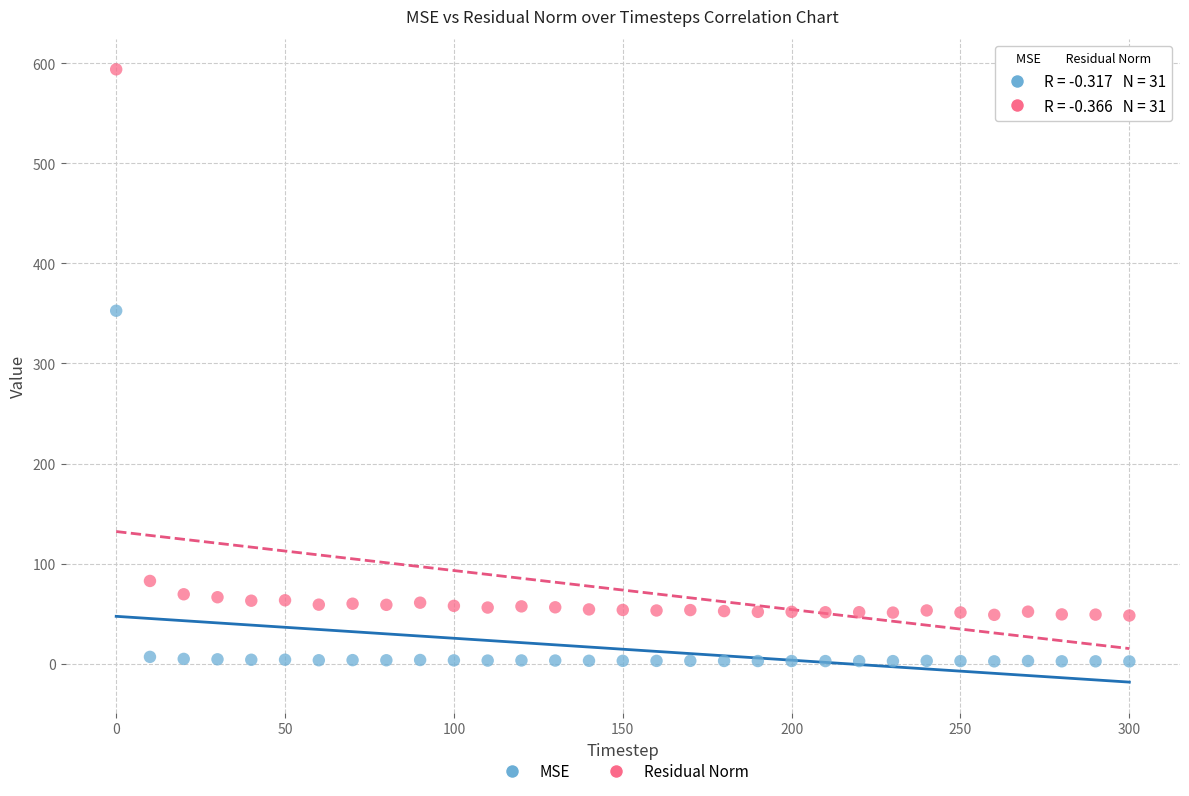

Across all series, what Y value is closest to 298?

352.7